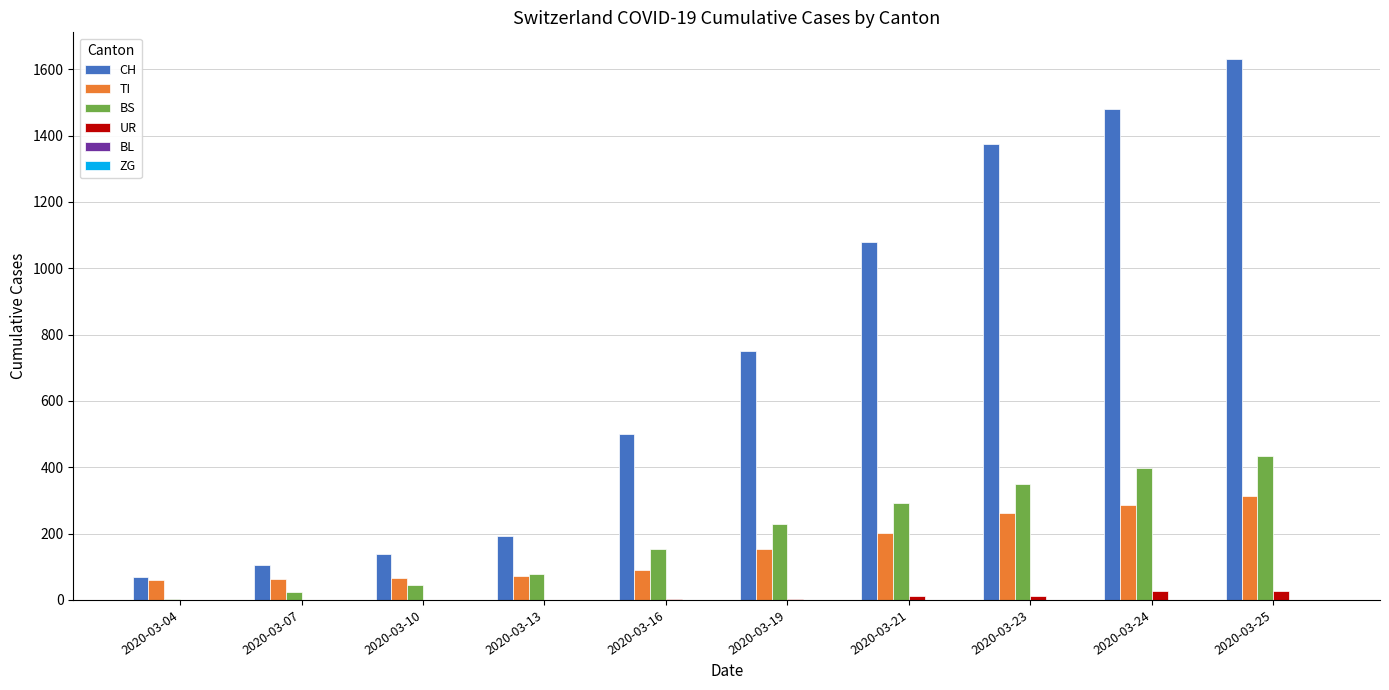

Which category has the highest value in the BS series?

2020-03-25